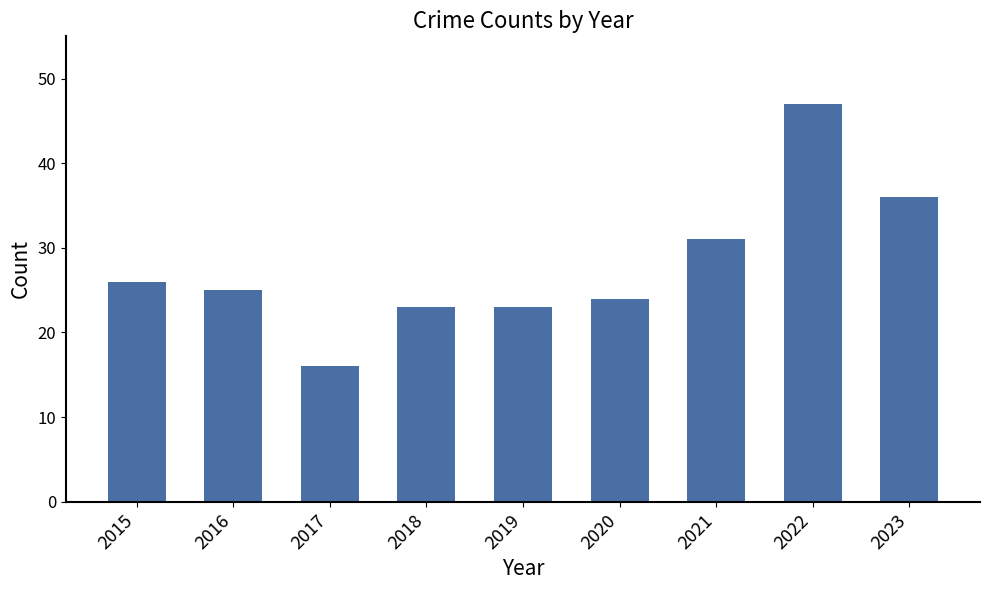

What value does the data have at 2020?

24